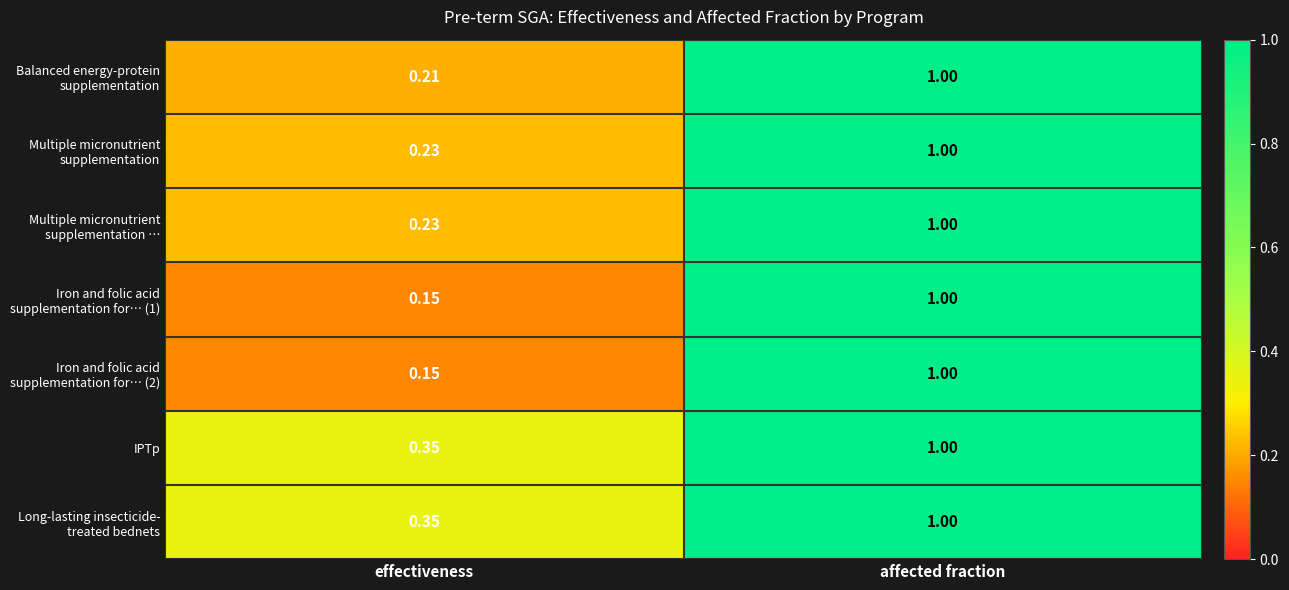

Which category has the lowest value across all series?

effectiveness